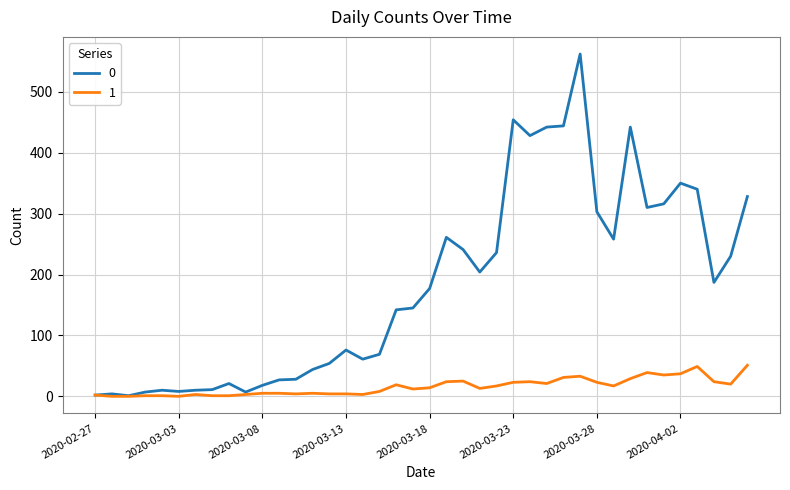

List the series in order of their peak value, highest first.

0, 1